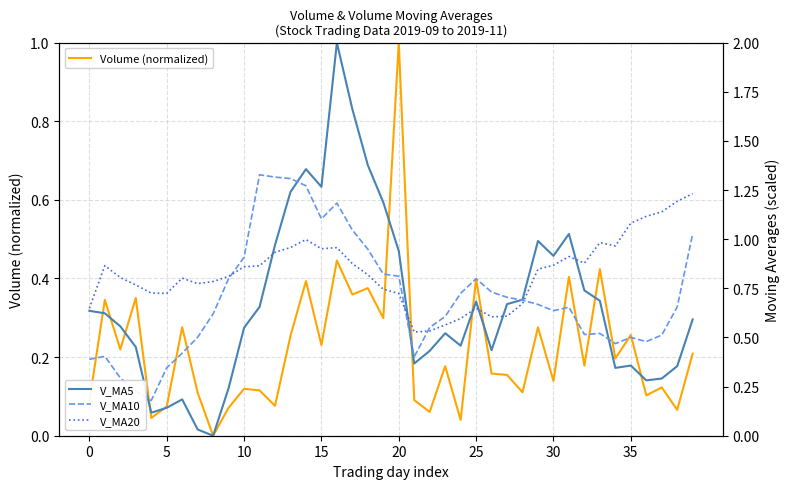

What is the difference between the maximum and second lowest values in the V_MA20 series?

0.7